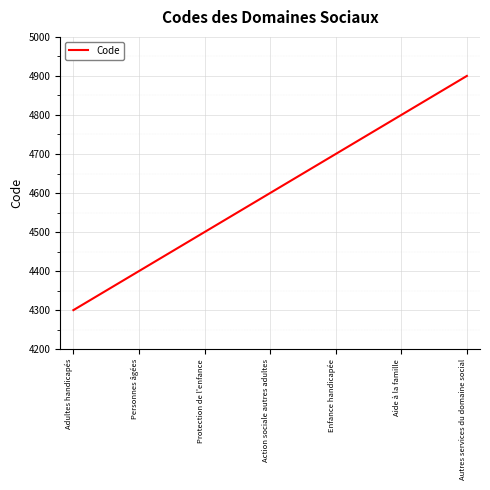

What is the difference between the values at Adultes handicapés and Action sociale autres adultes?

300